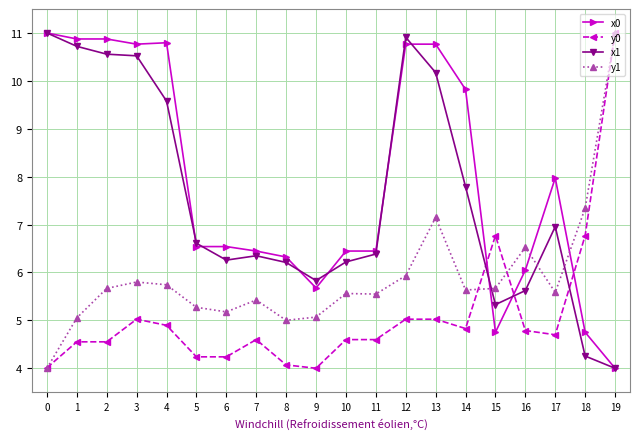

What is the average value of the y0 series?

5.1